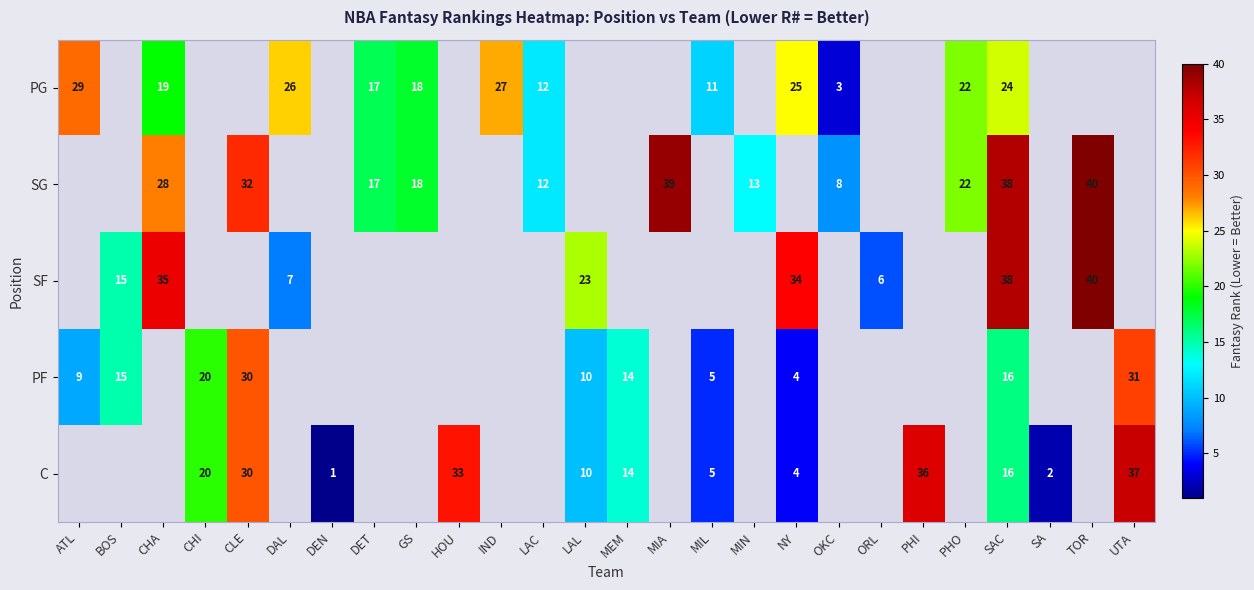

True or false: SG has a value of 28 at CHA.

True